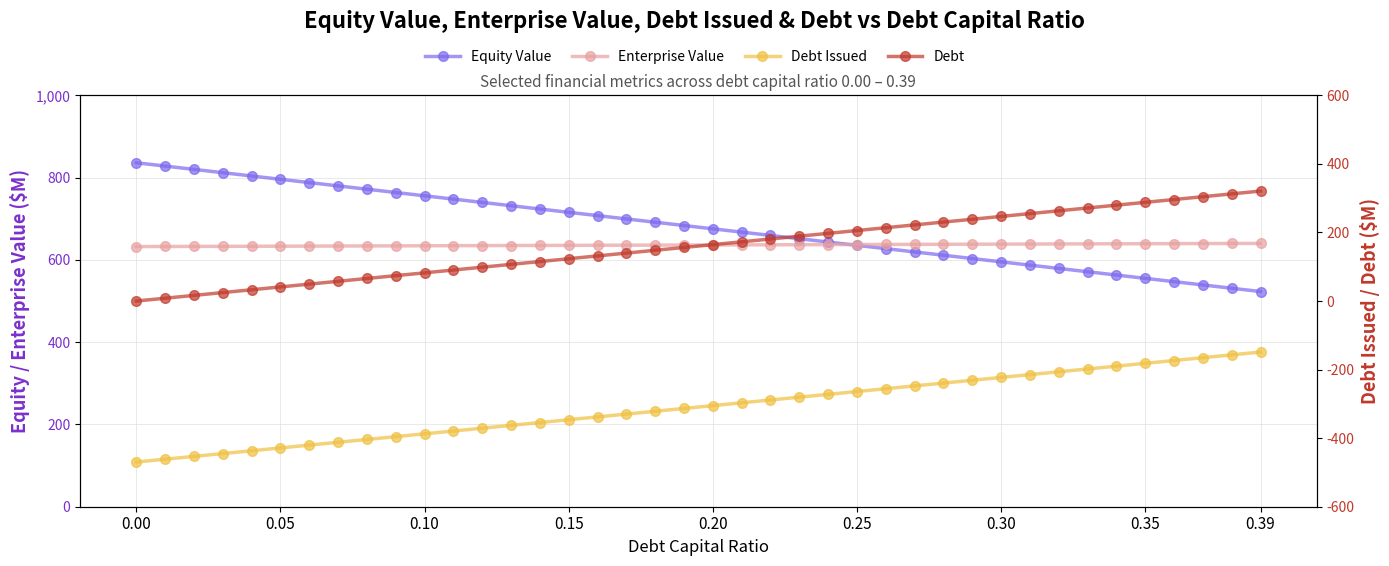

Rank the series at 0.35 from lowest to highest value.

Debt Issued, Debt, Equity Value, Enterprise Value